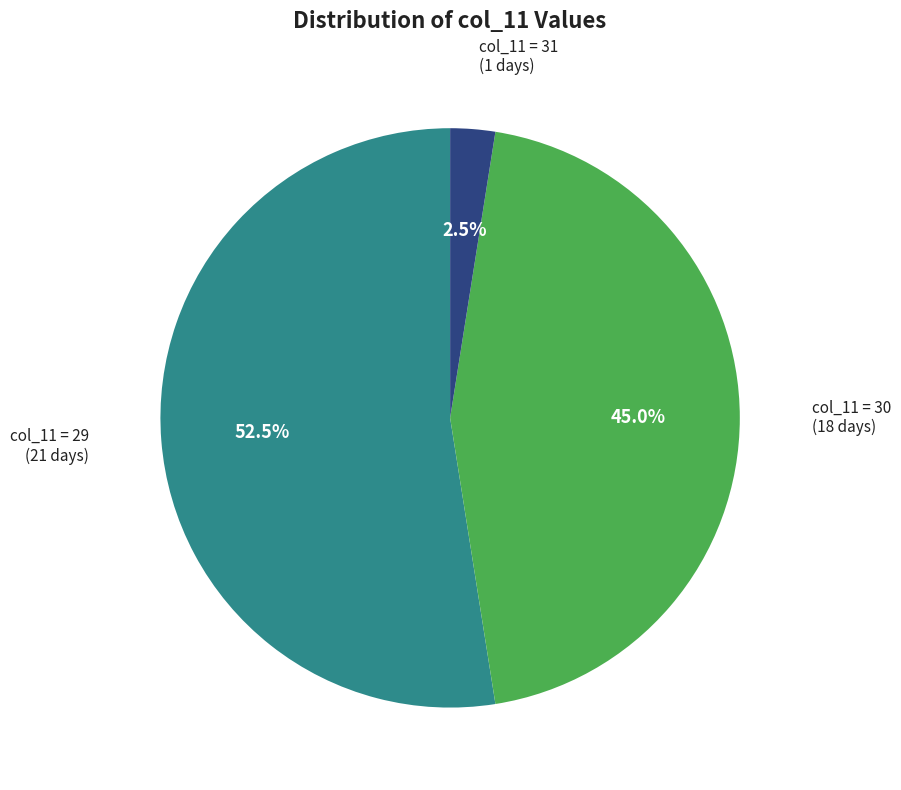

Rank the categories by value from lowest to highest.

col_11 = 31 (1 days), col_11 = 30 (18 days), col_11 = 29 (21 days)